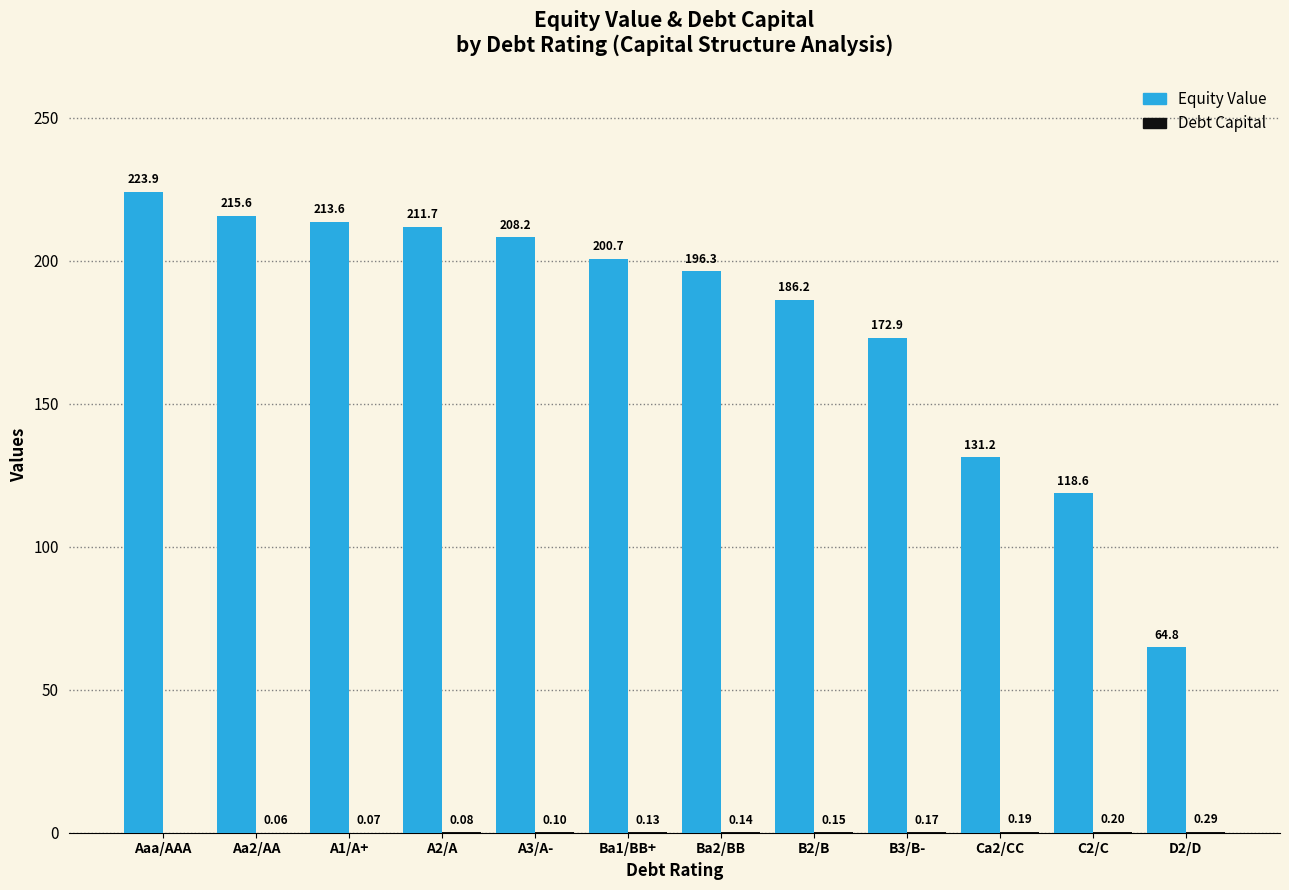

Count the number of data series in this chart.

2